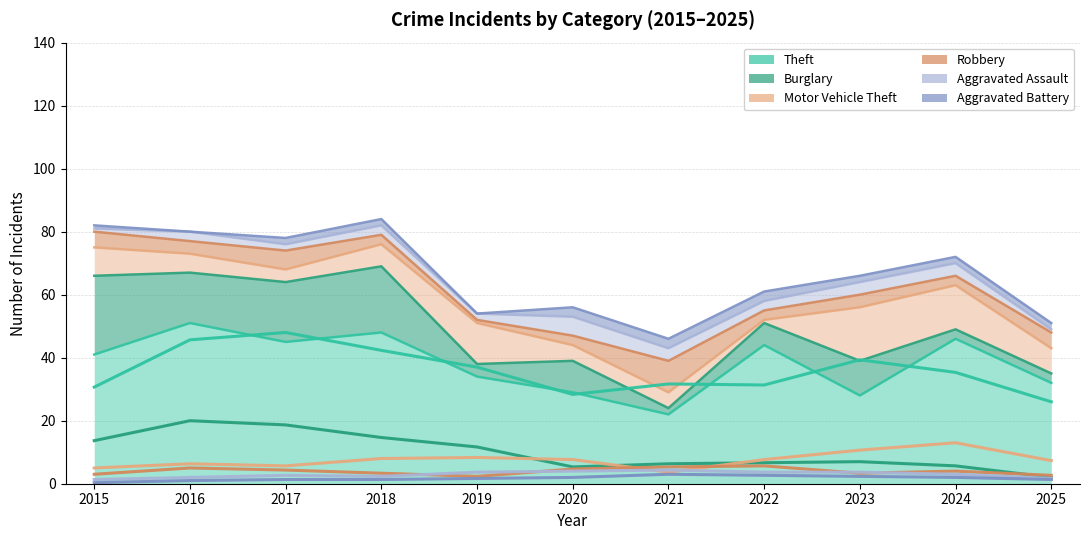

Where is Burglary nearest to the value 10?

2019